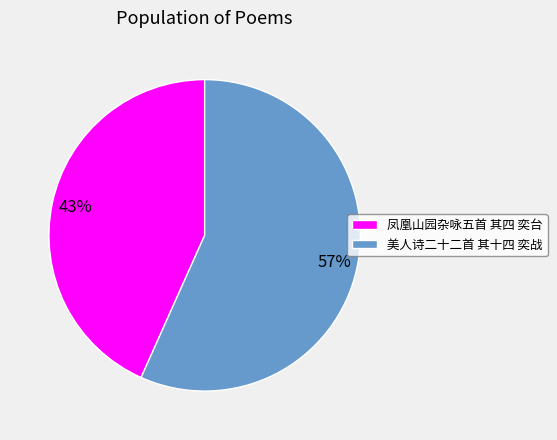

Which slice represents more than half of the pie?

美人诗二十二首 其十四 奕战